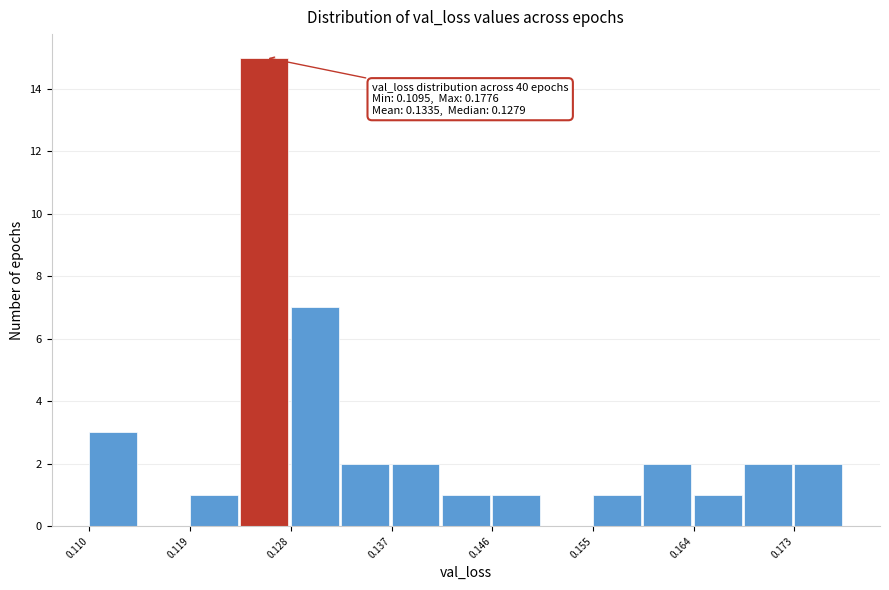

Over which range of the x-axis is the bar tallest?

0.123 to 0.128